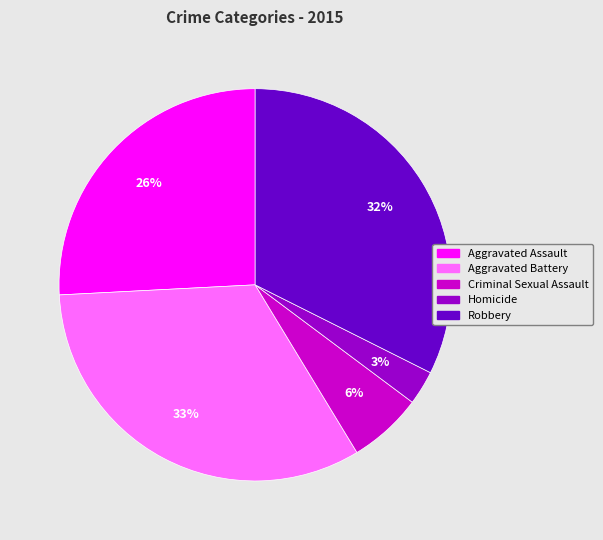

Between Aggravated Assault and Homicide, which is larger?

Aggravated Assault